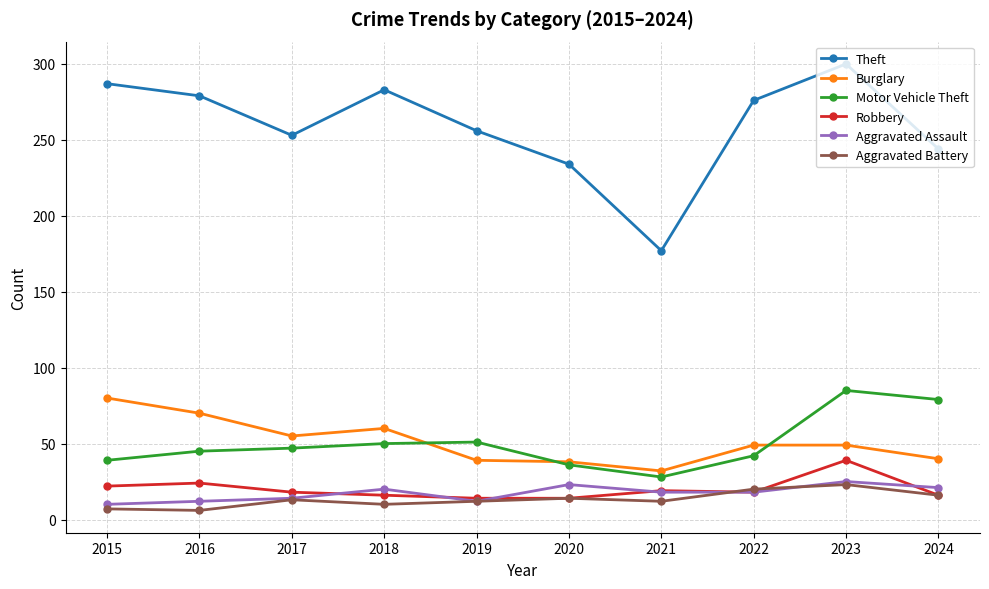

Where is the first local maximum for Aggravated Battery?

2017